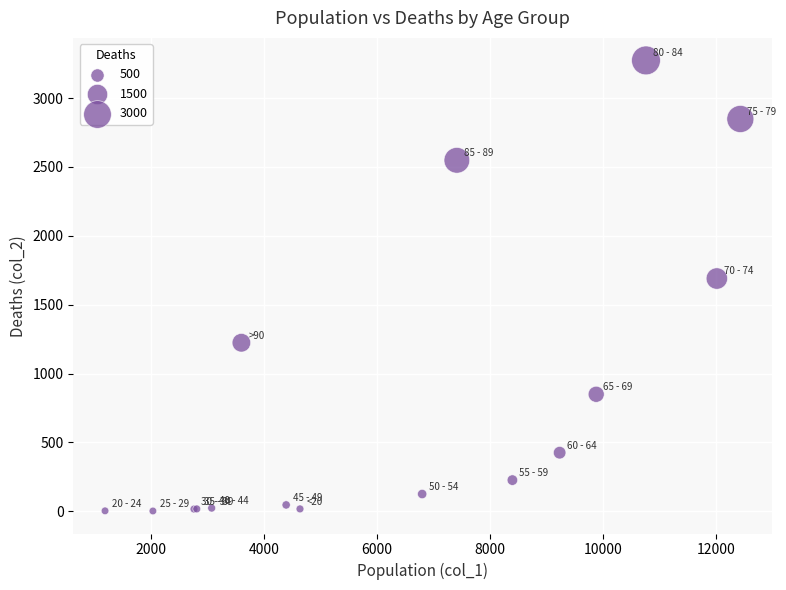

What Y value in the scatter plot is closest to 1638?

1690